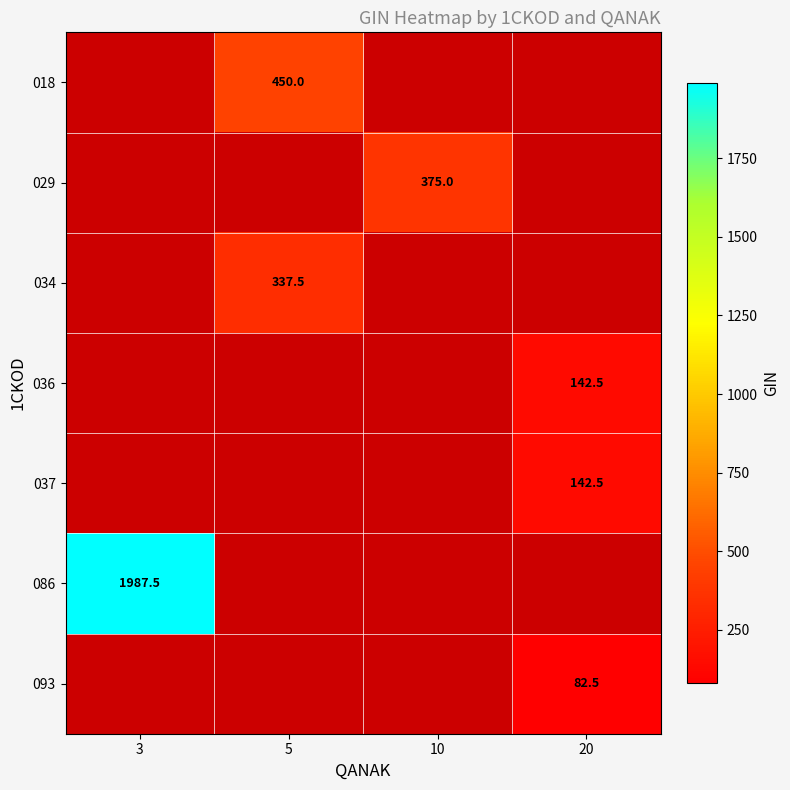

What is the greatest value displayed?

1987.5